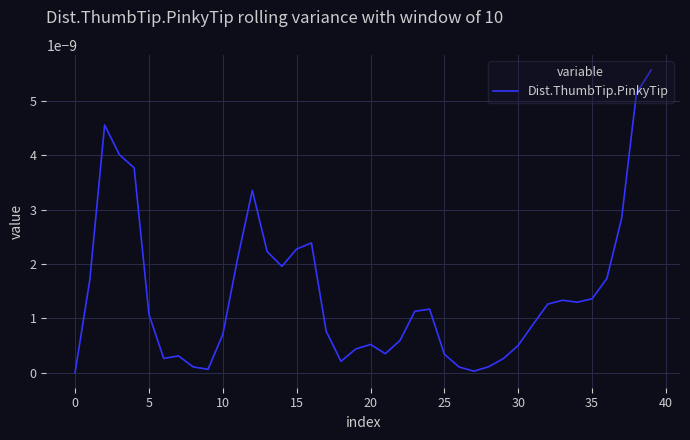

How many lines are shown in the chart?

1